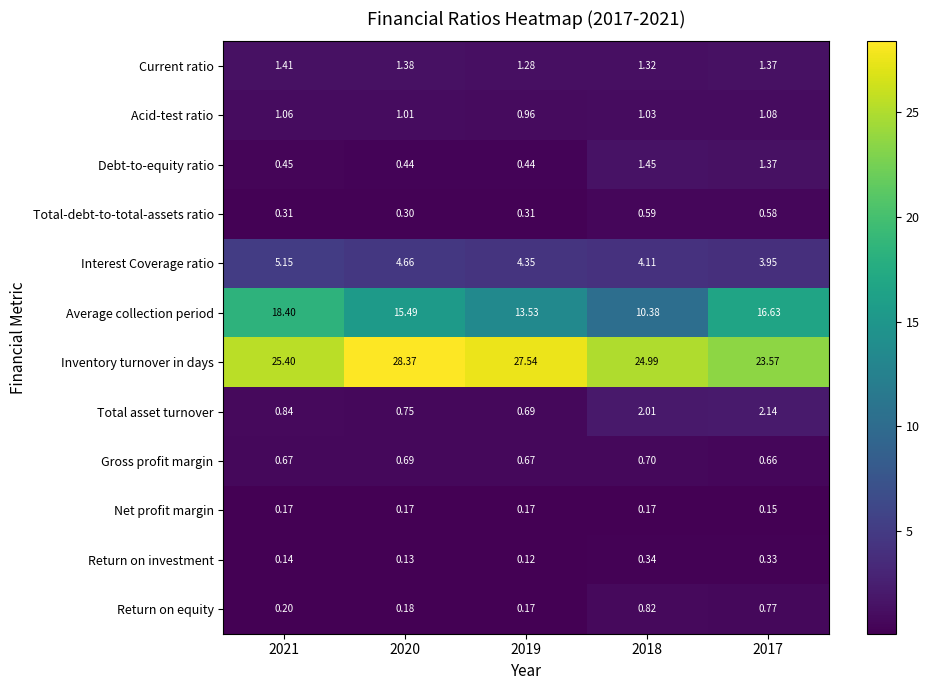

Which series changed the most between 2020 and 2019?

Average collection period